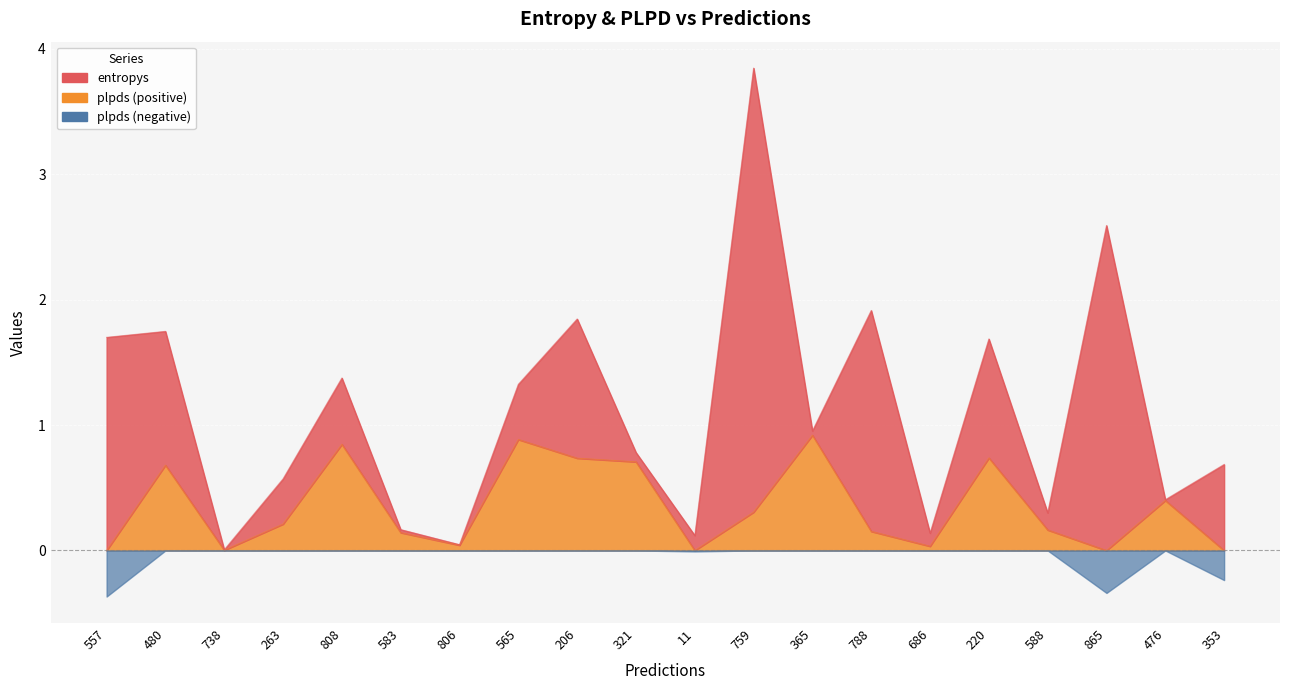

What is the label of the 15th point from the left?

686